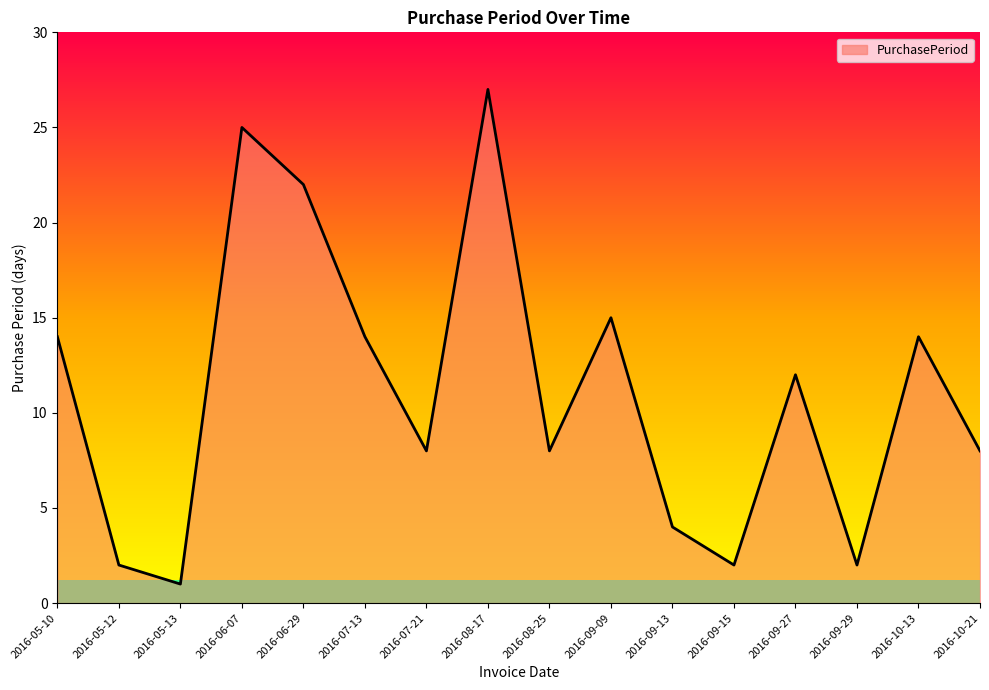

The chart shows a value of 4 at 2016-09-13. True or false?

True